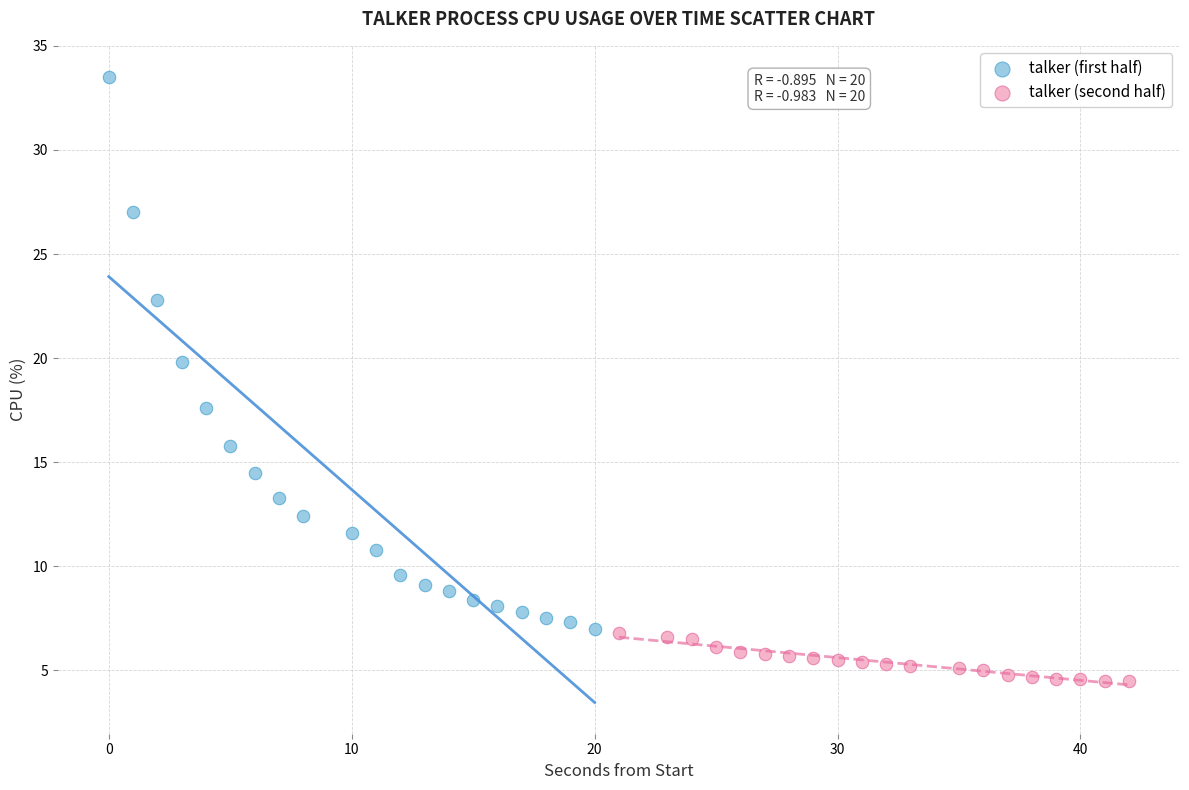

Which series reaches the maximum Y coordinate?

talker (first half)